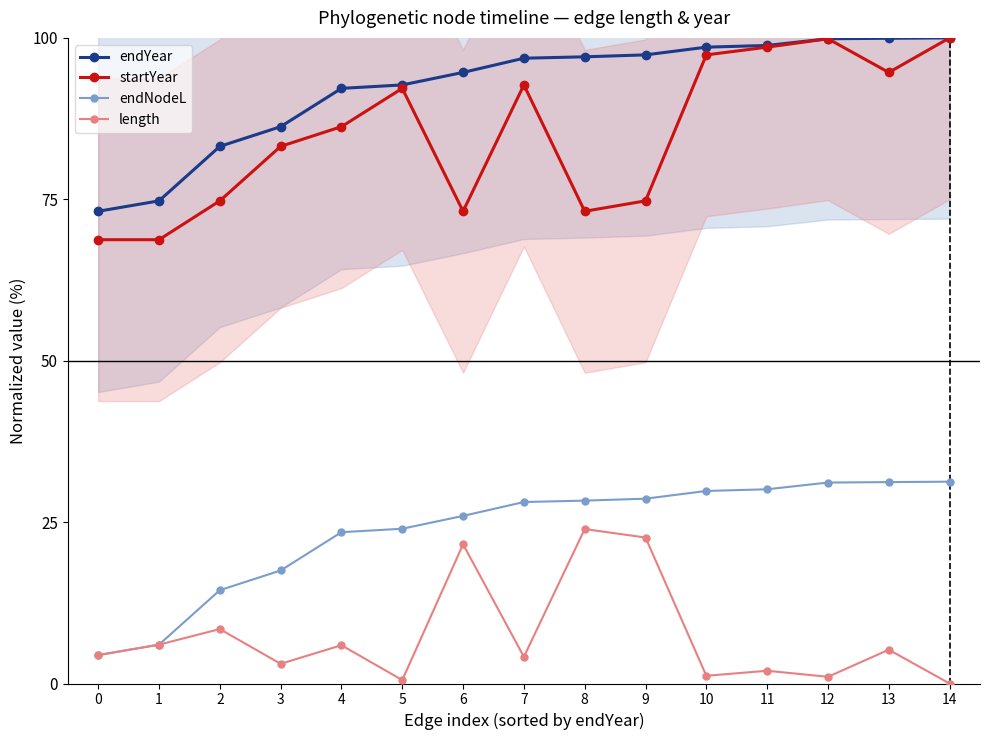

True or false: startYear and endNodeL intersect in this chart.

False